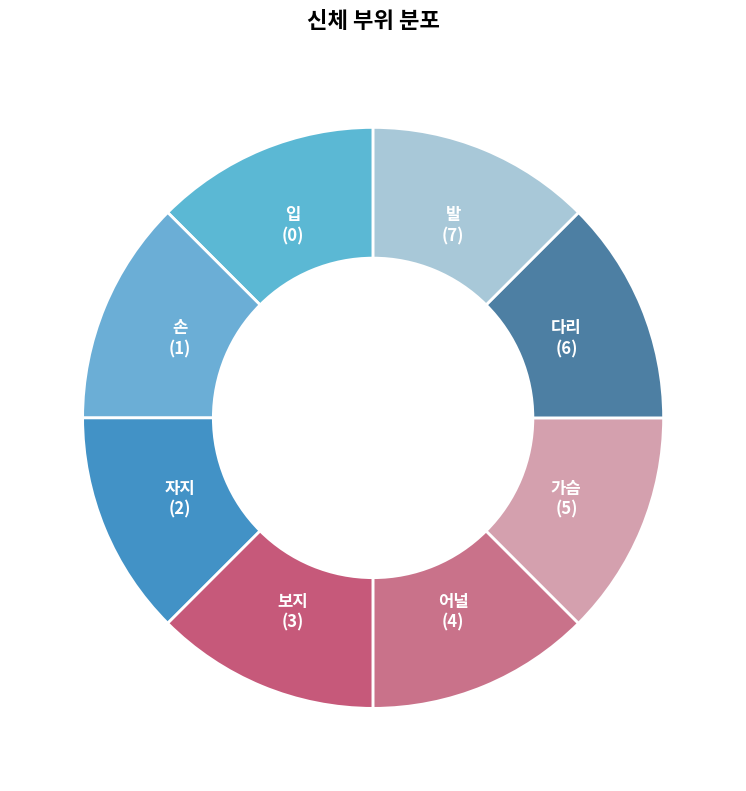

What is the ratio of the value at 가슴 to the value at 자지?

1.0